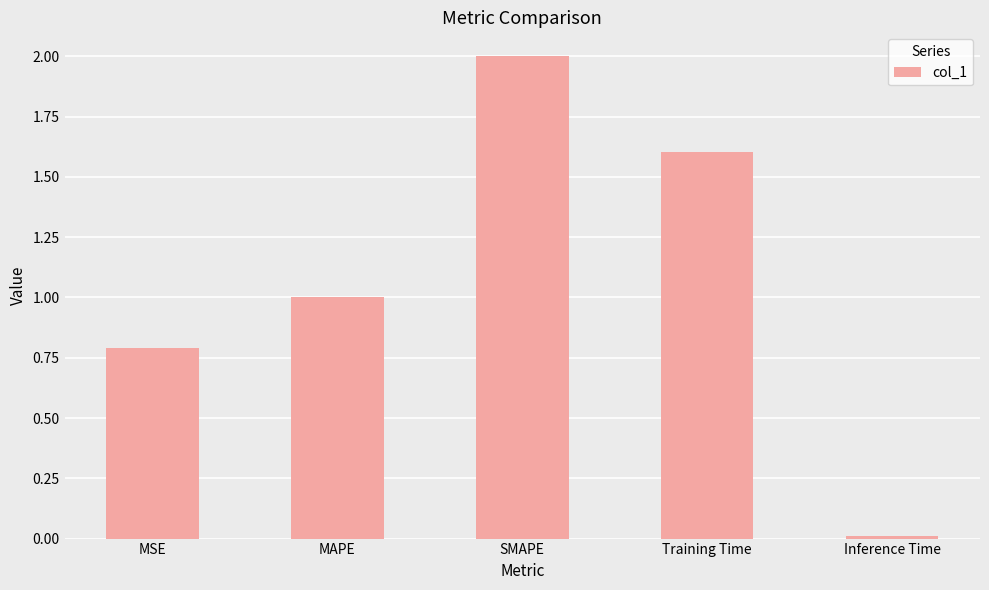

What is the difference between the maximum and minimum values?

2.0